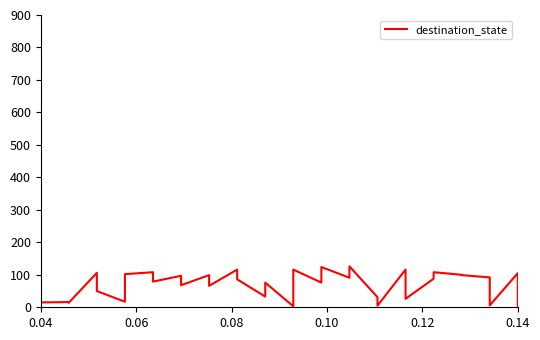

At which label does the data first exceed 88?

0.04